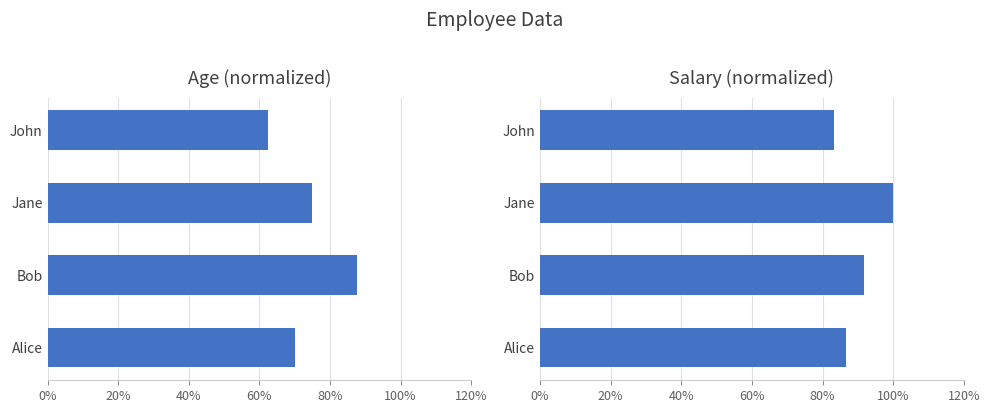

List the series in order of their peak value, lowest first.

Age (normalized), Salary (normalized)